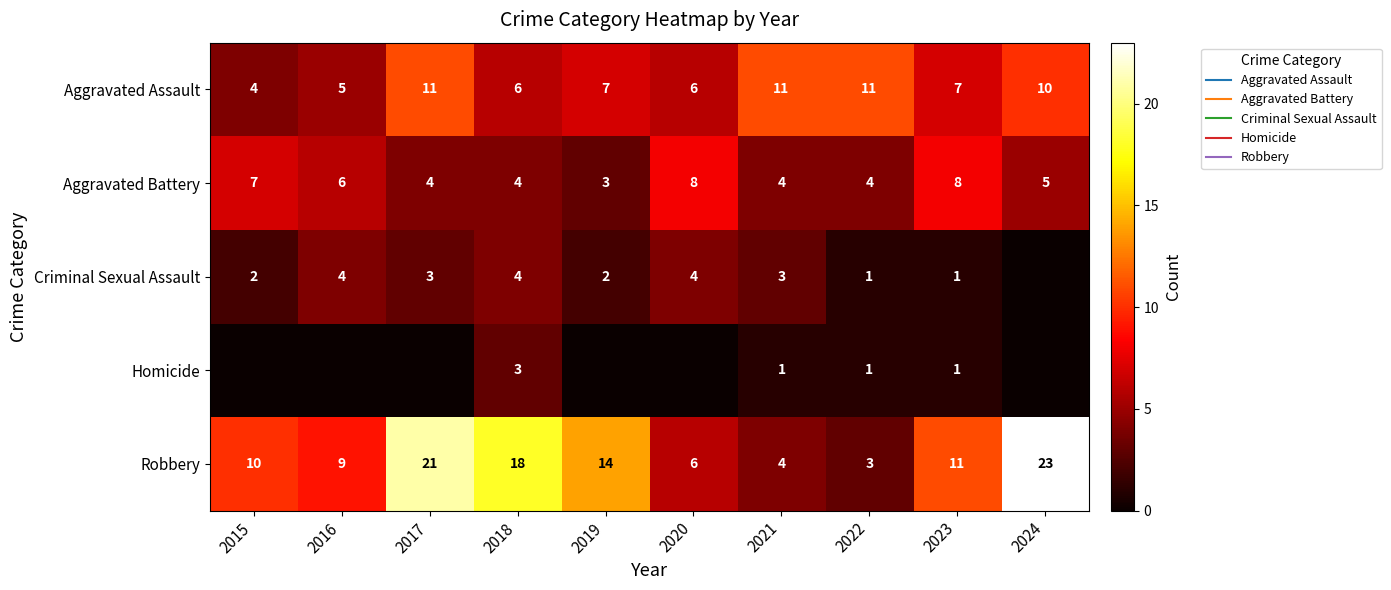

Which has a higher value, 2021 or 2017?

2021